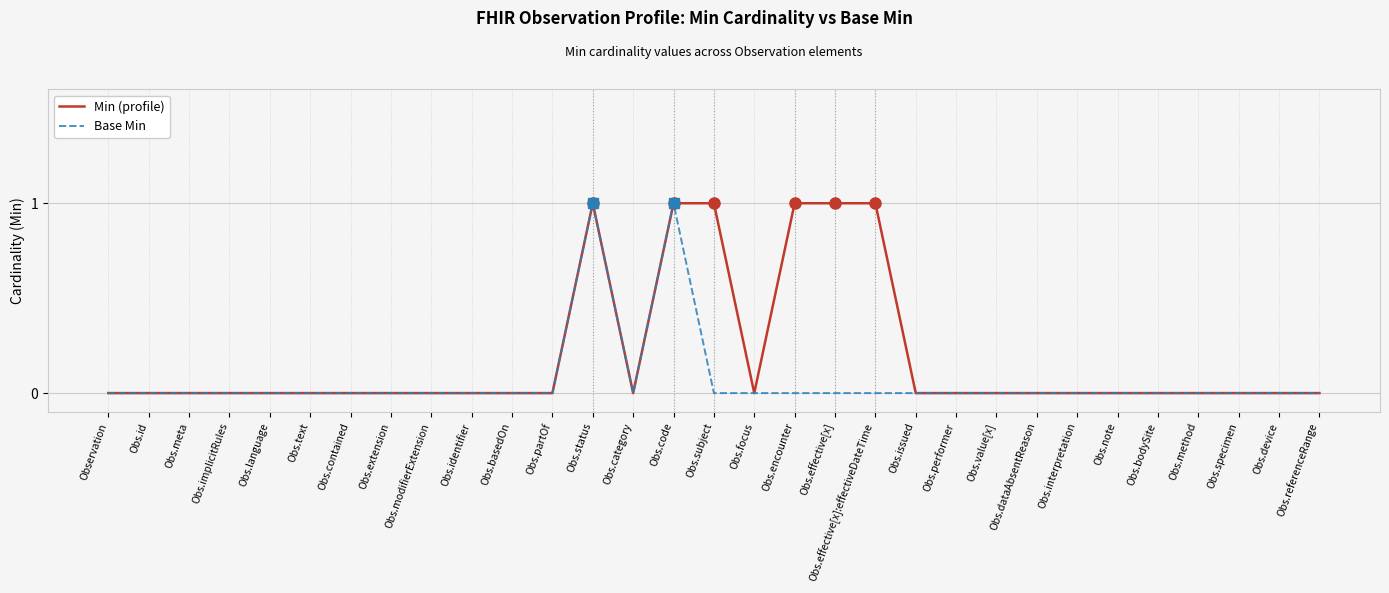

Count the number of categories in the chart.

31